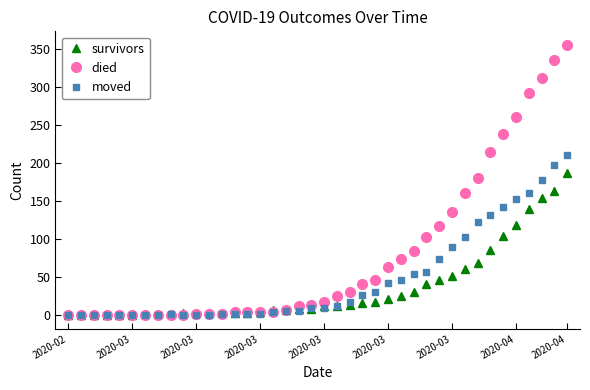

True or false: moved has more than 0 interior local peaks.

True